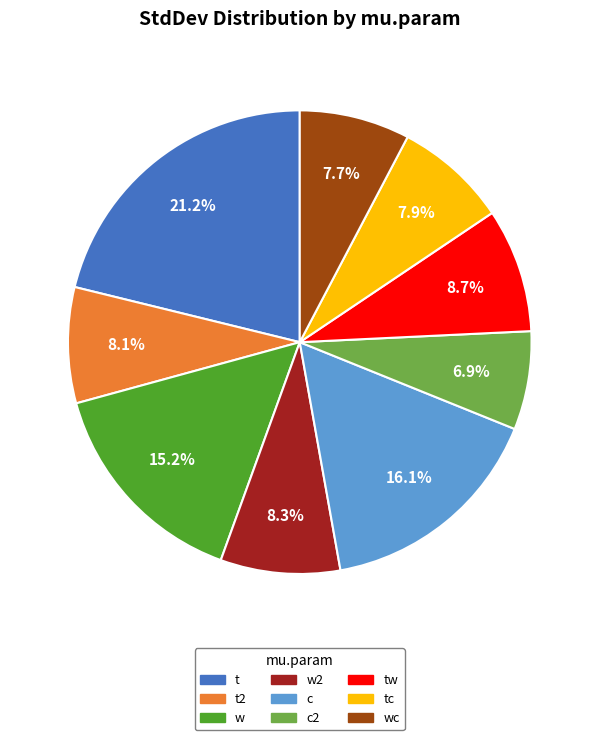

Count the number of slices in the pie.

9